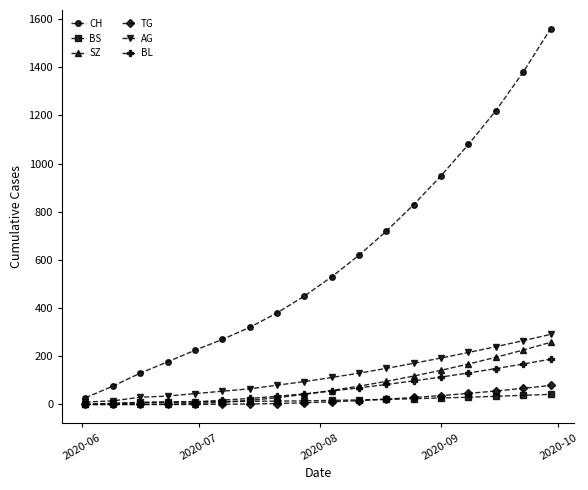

What is the maximum value for CH?

1560